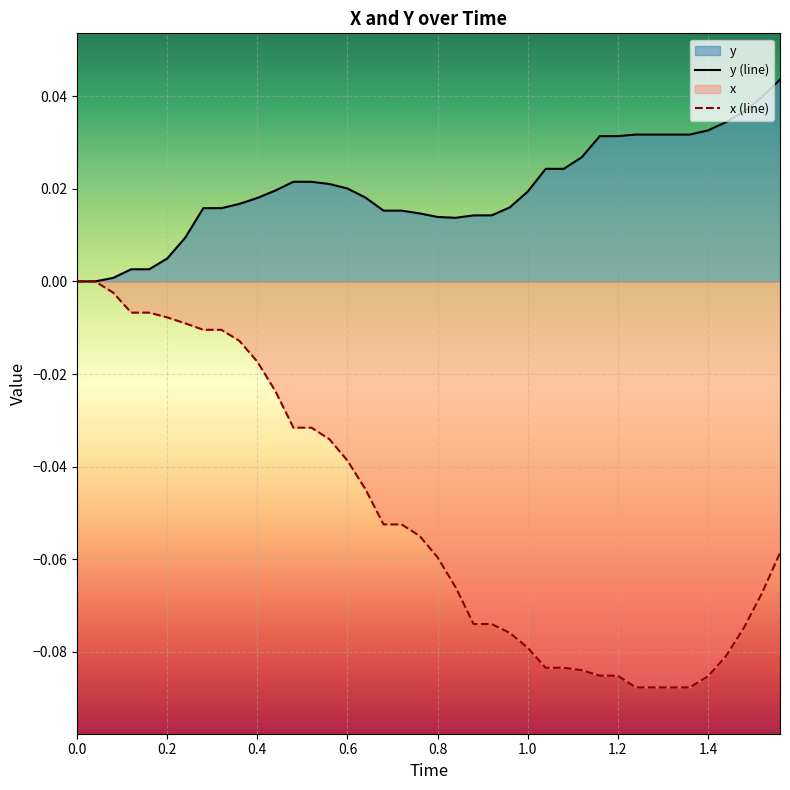

True or false: x (line) and y (line) intersect in this chart.

False